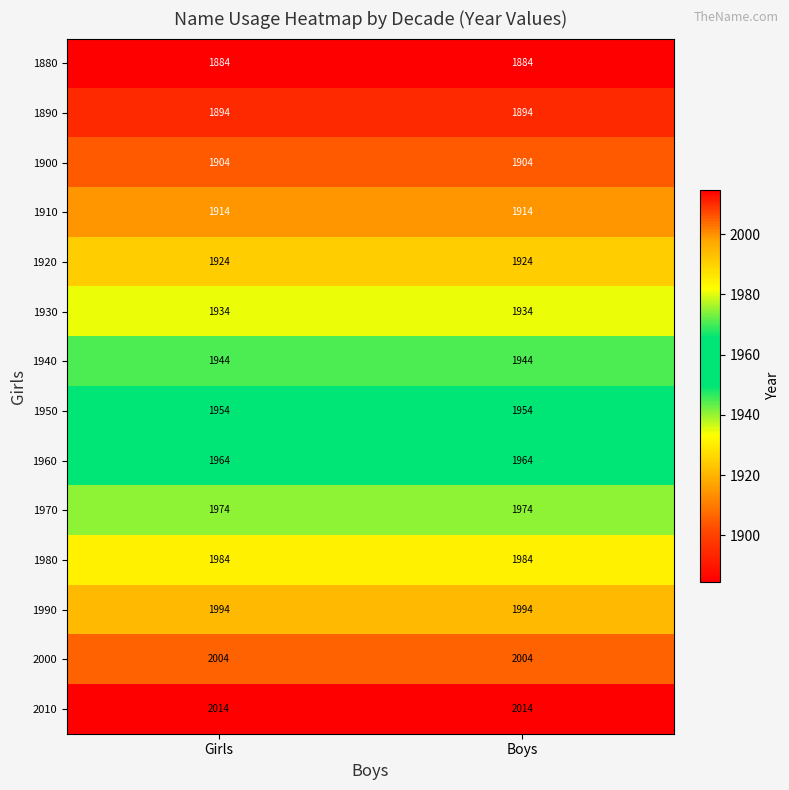

What is the sum of all 1910 values?

3828